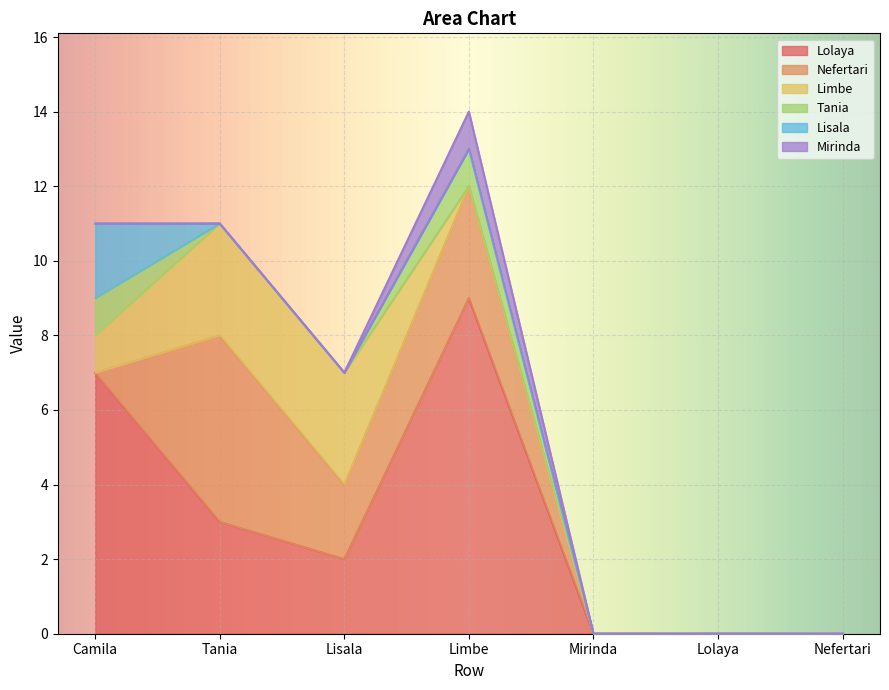

At Camila, list the series in order from smallest to largest.

Nefertari, Mirinda, Limbe, Tania, Lisala, Lolaya